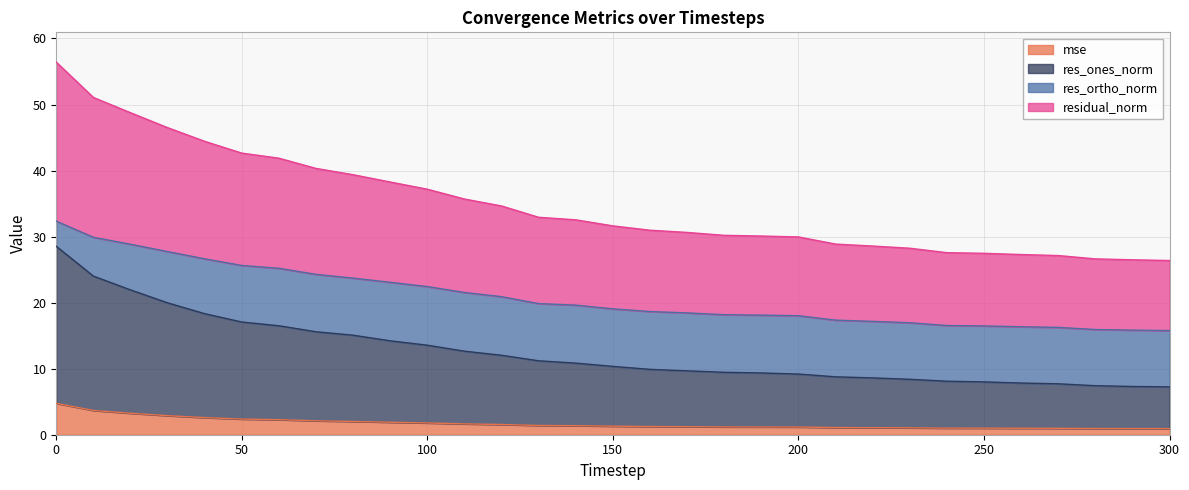

Which series has the largest total across all categories?

residual_norm